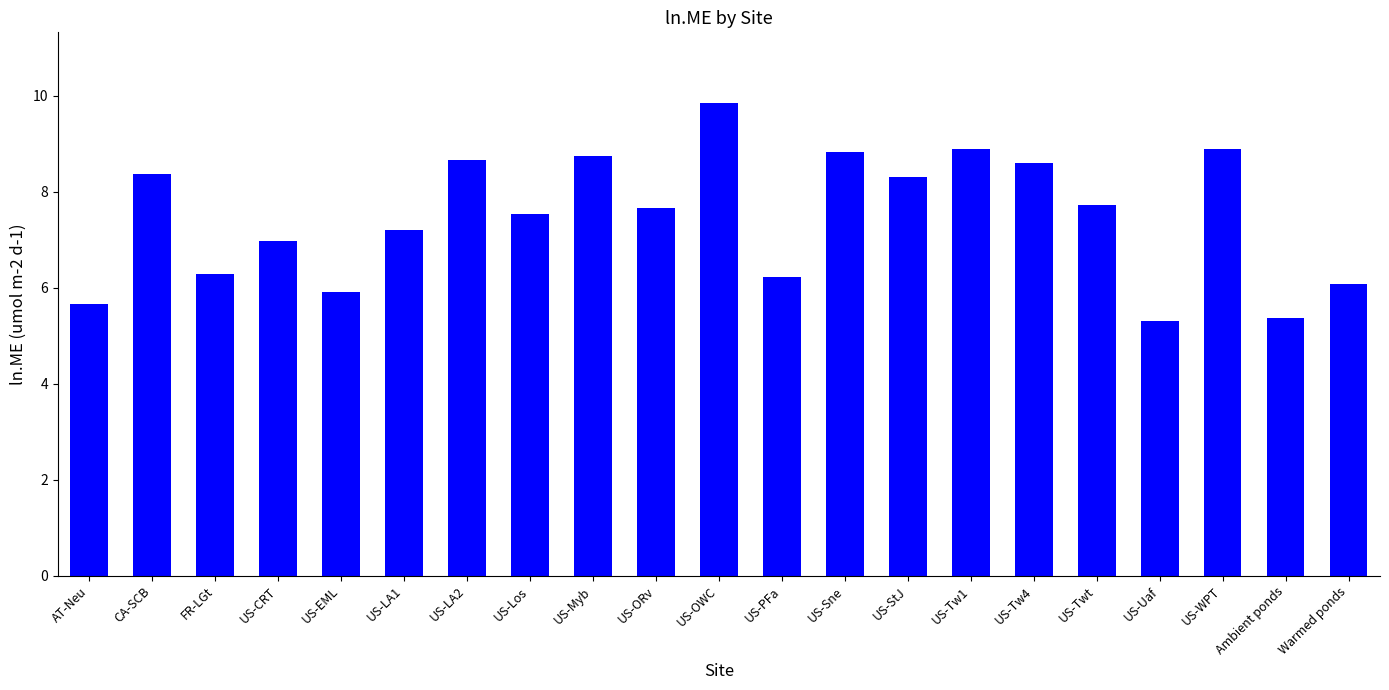

What is the difference between the maximum and minimum values?

4.5